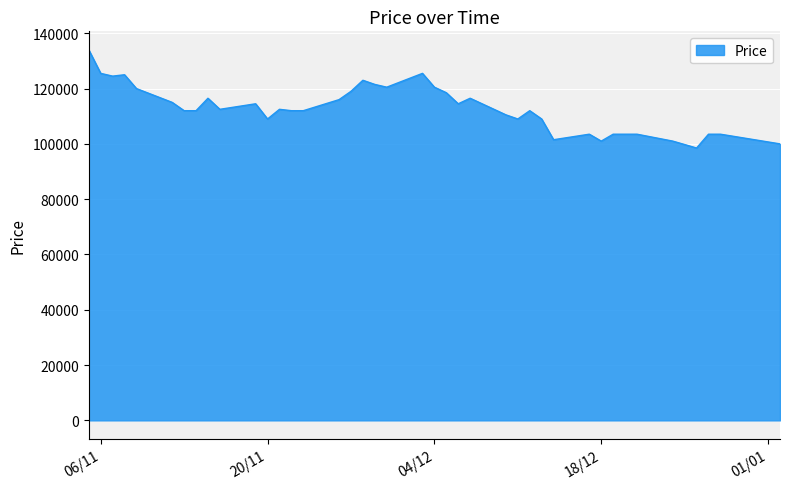

What is the difference between the maximum and minimum values?

35500